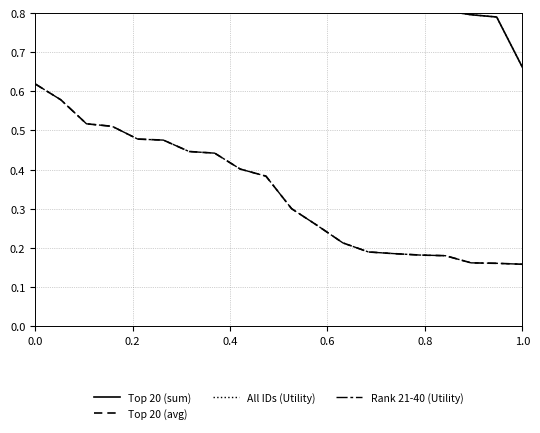

At how many categories does at least one series exceed 0?

20